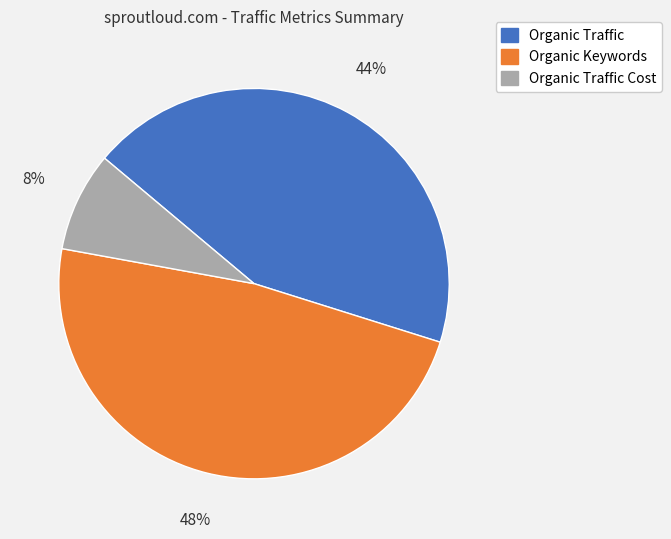

How many slices are in this pie chart?

3